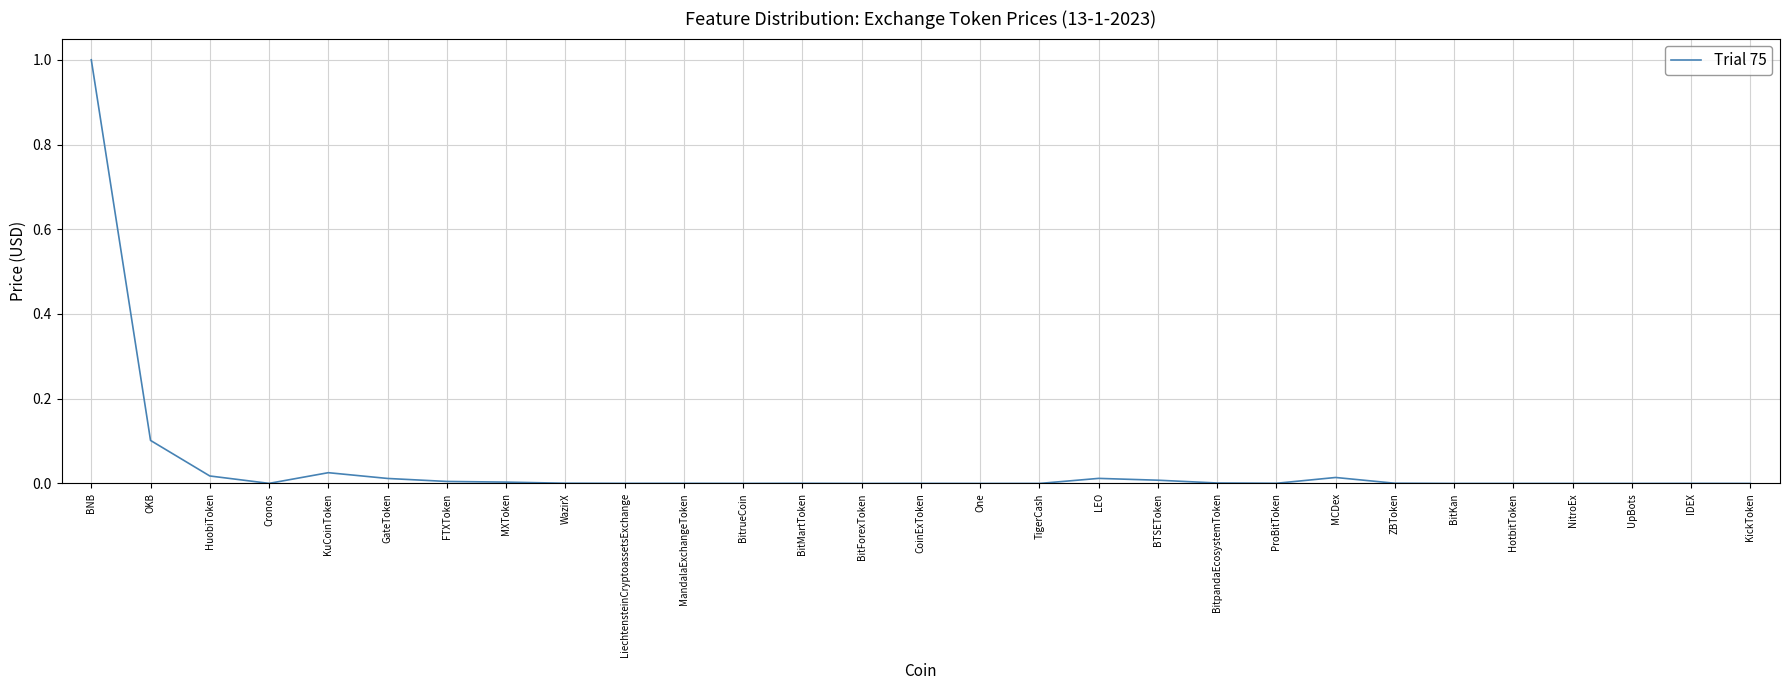

What is the difference between the maximum and minimum values?

1.0